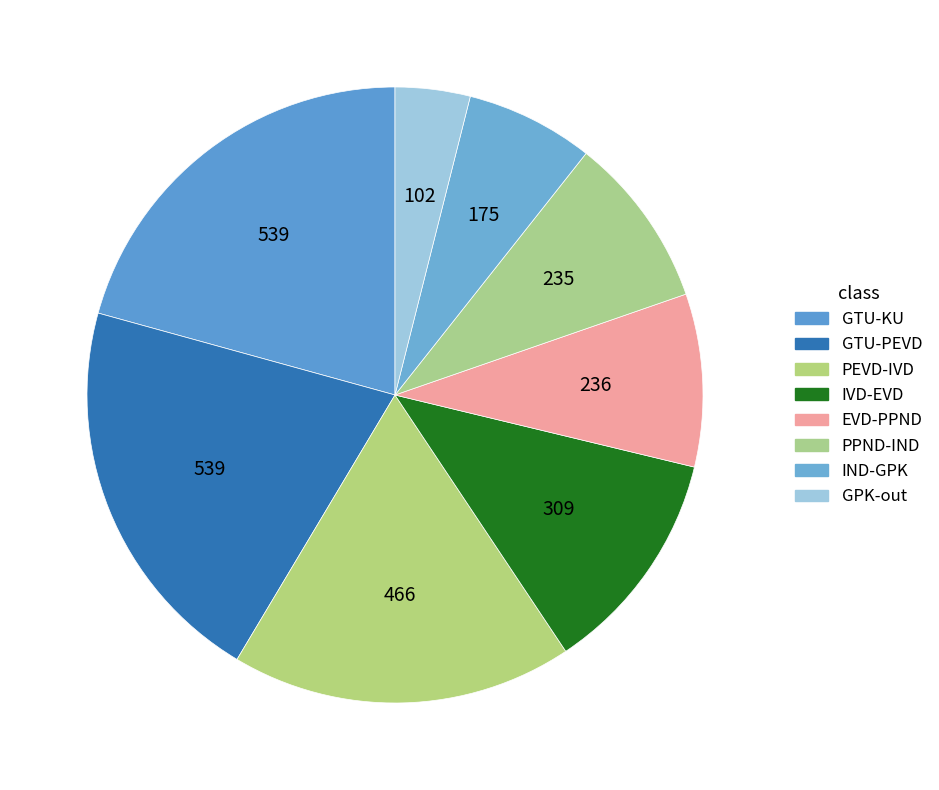

How many slices are in this pie chart?

8